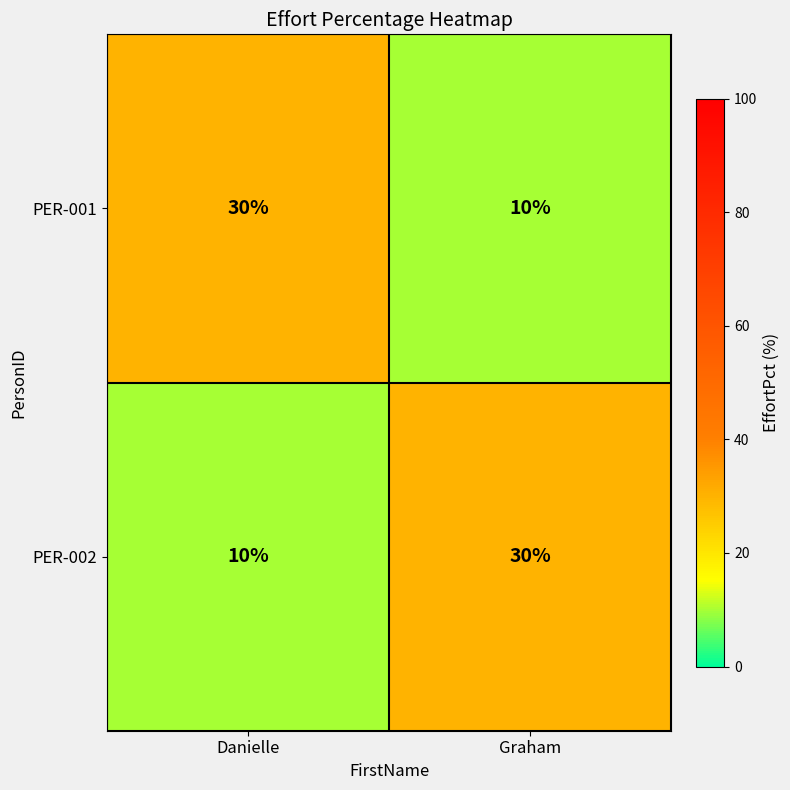

What is the approximate value of PER-002 at Danielle, to the nearest 10?

10